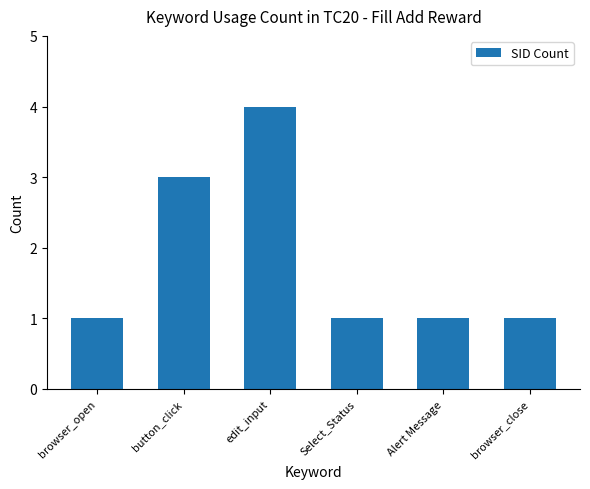

What position from the right is browser_close?

1